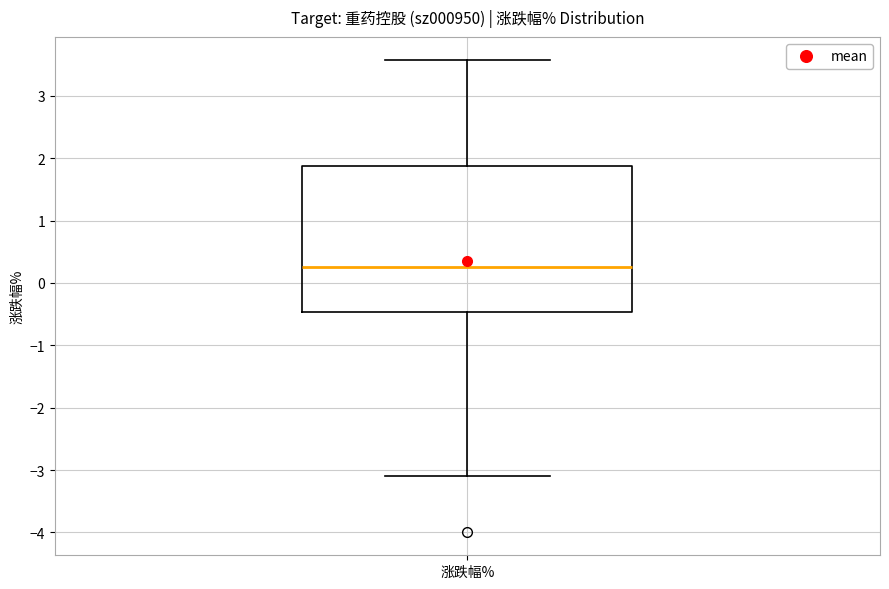

Where is the lower edge of the box for 涨跌幅% on the y-axis? The values are not printed on the chart, so give them approximately, as read against the axis.

-0.5